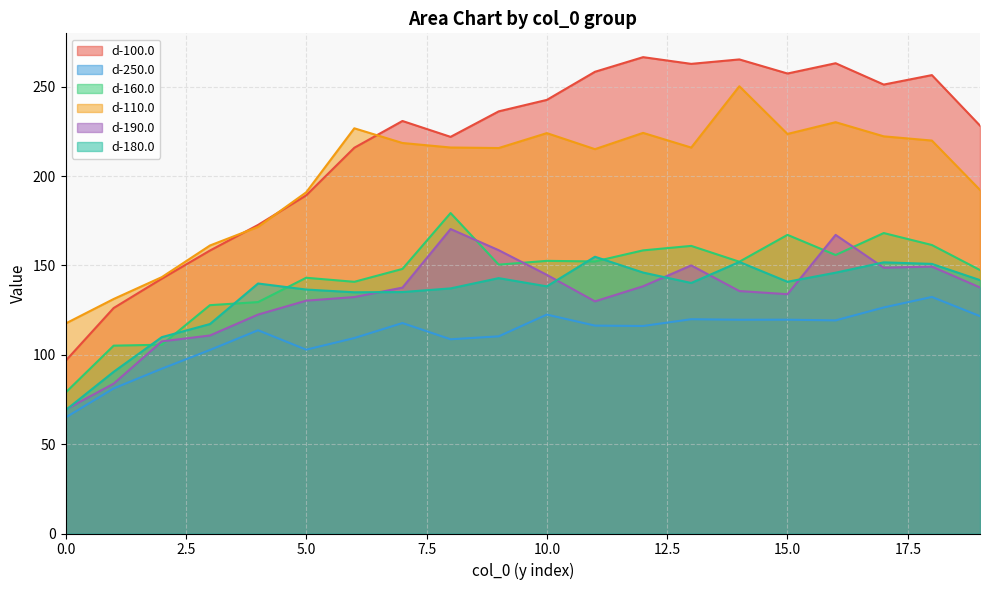

True or false: d-160.0 has more than 0 points higher than both neighbors.

True